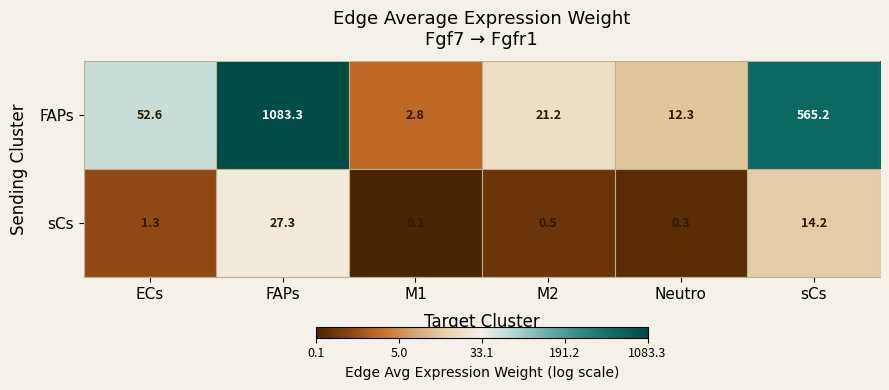

Which series has the largest total across all categories?

FAPs